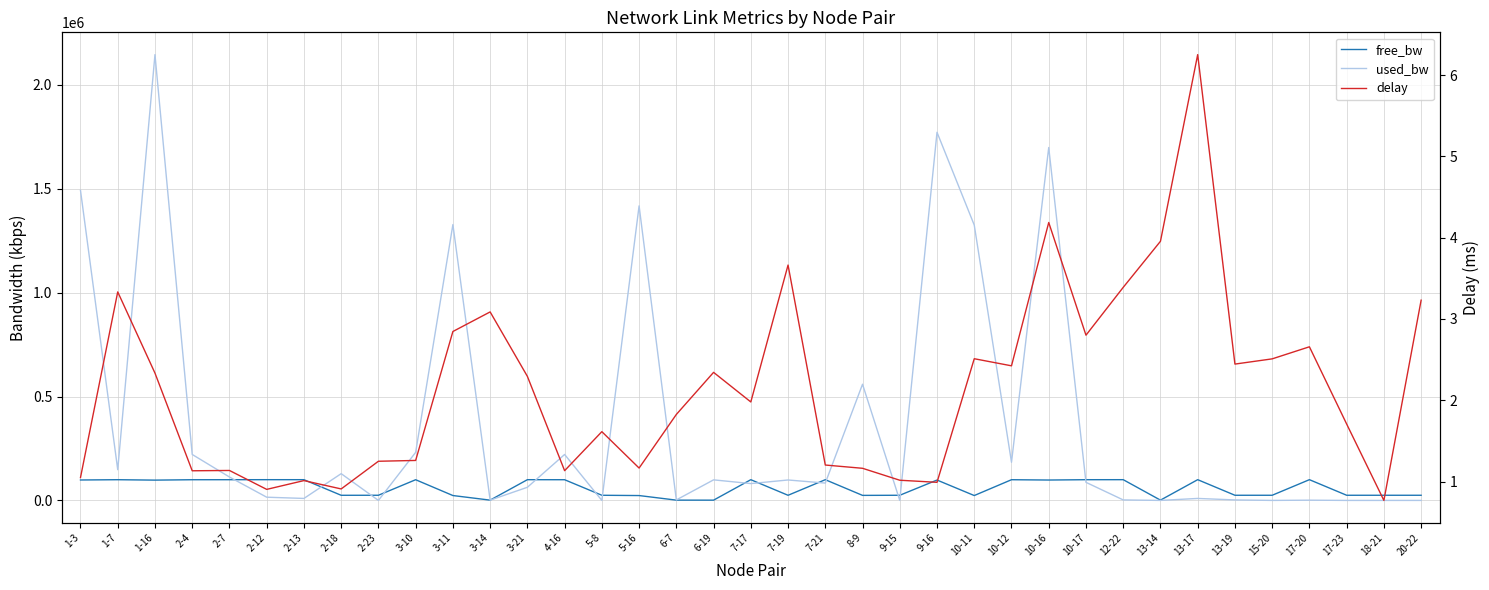

What is the total value across all series at 1-7?

247855.3